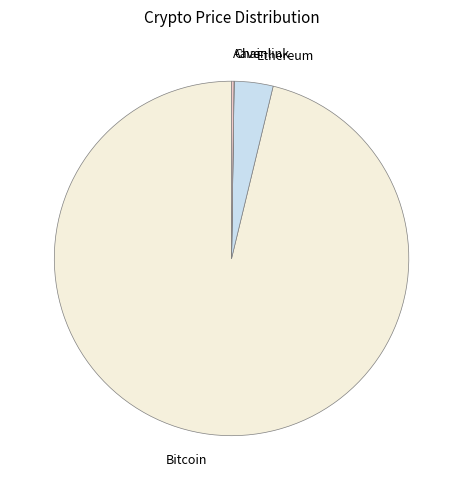

True or false: Bitcoin accounts for 85% of the total.

False